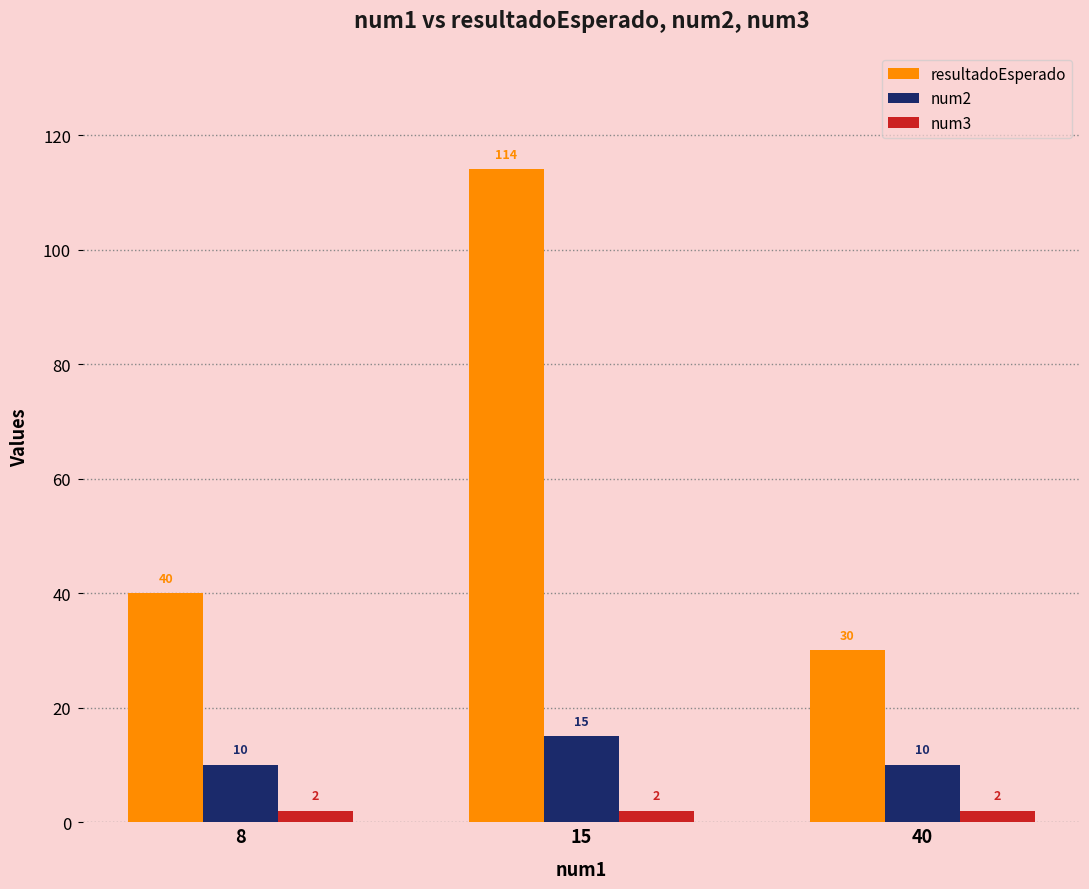

Rank the series at 15 from highest to lowest value.

resultadoEsperado, num2, num3